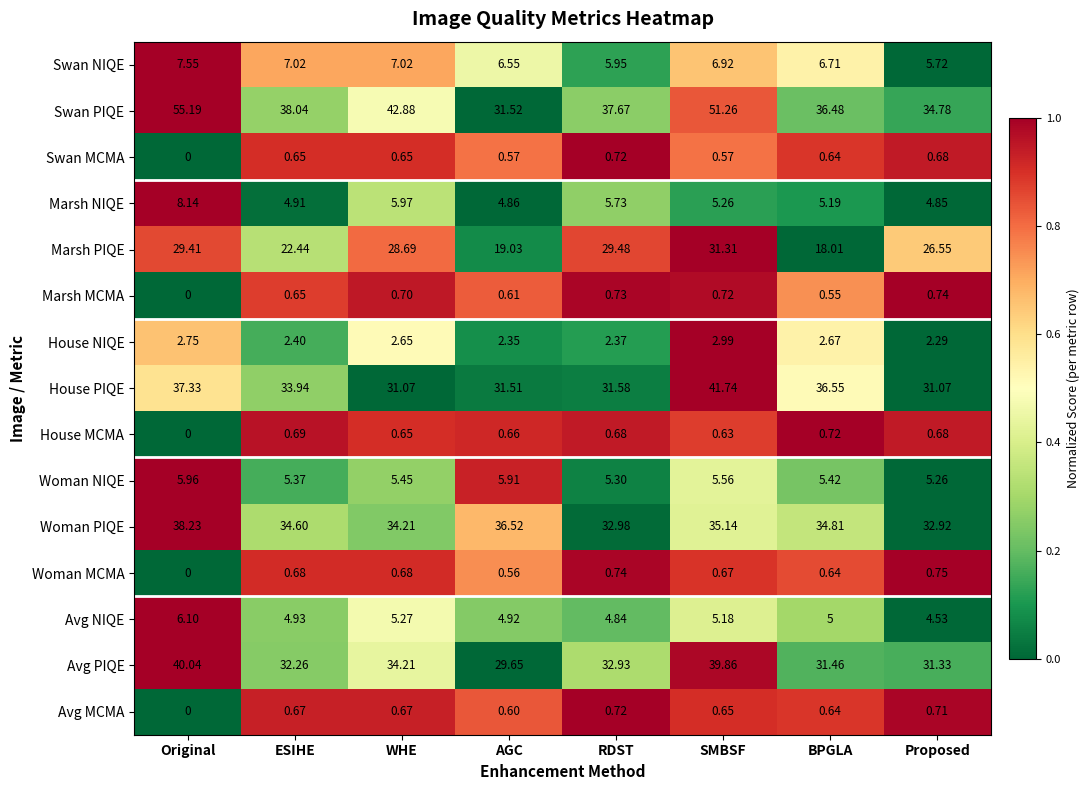

Rank the categories by Avg NIQE value from highest to lowest.

Original, WHE, SMBSF, BPGLA, ESIHE, AGC, RDST, Proposed